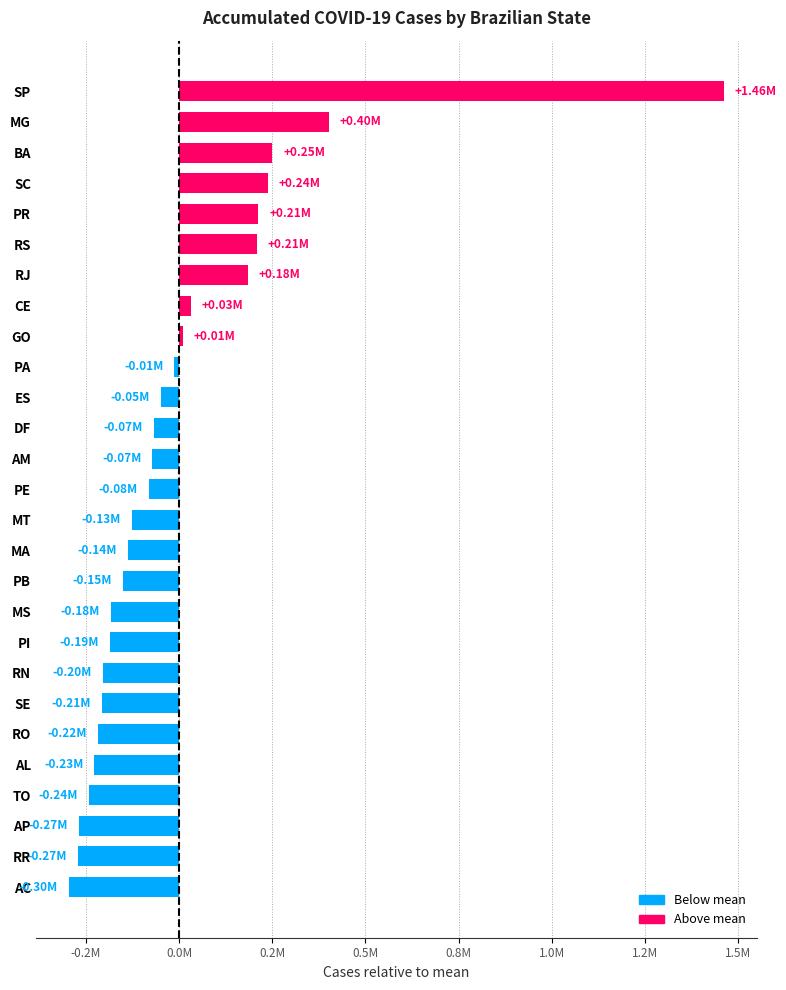

Which category has the lowest value across all series?

AC